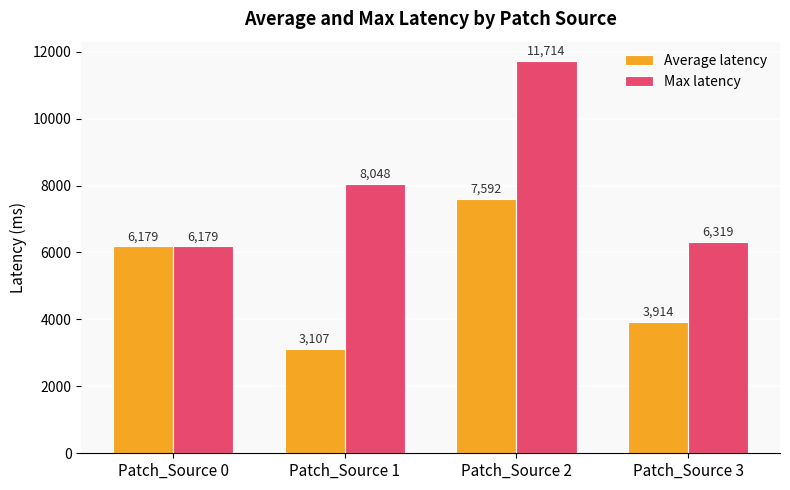

Reading right to left, list all the values displayed in this chart.

Average latency: 3914	7592	3107	6179
Max latency: 6319	11714	8048	6179